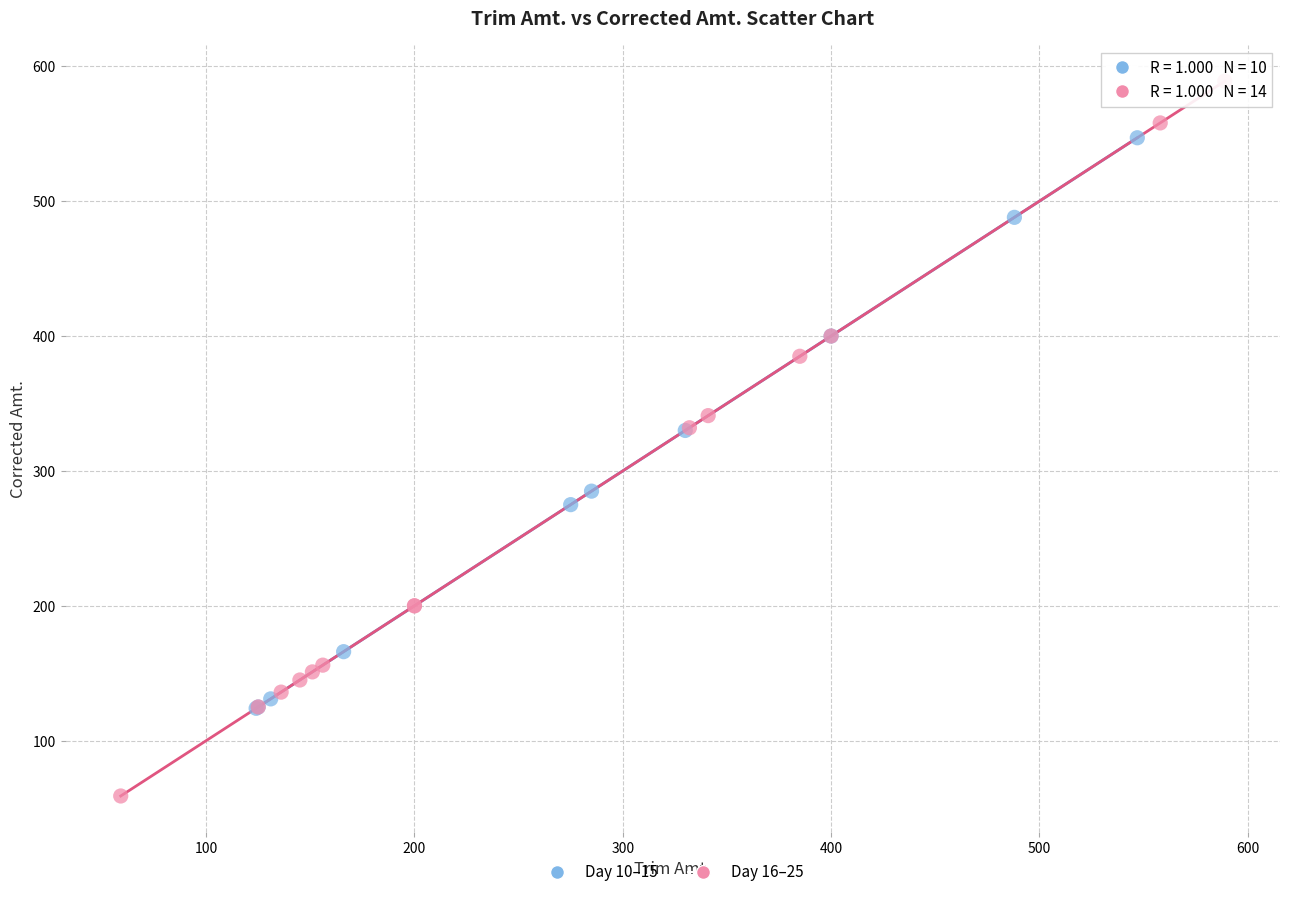

Which series has the largest Y range (max minus min)?

Day 16–25